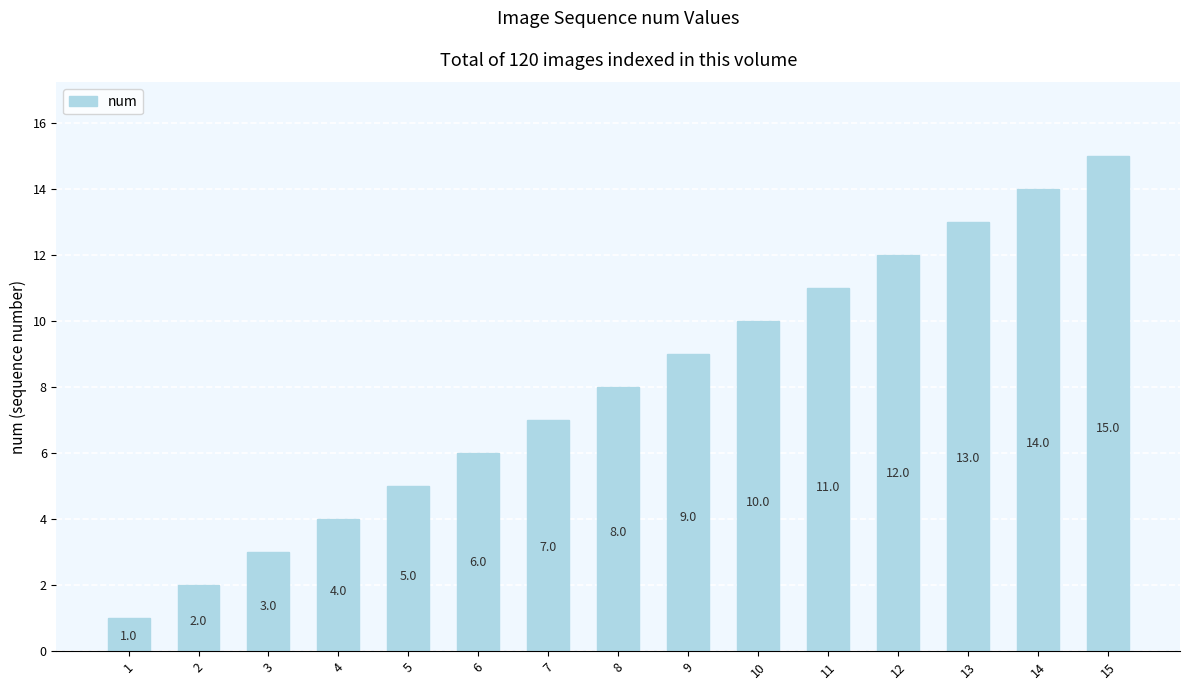

Is it true that the value at 1 is 1?

True